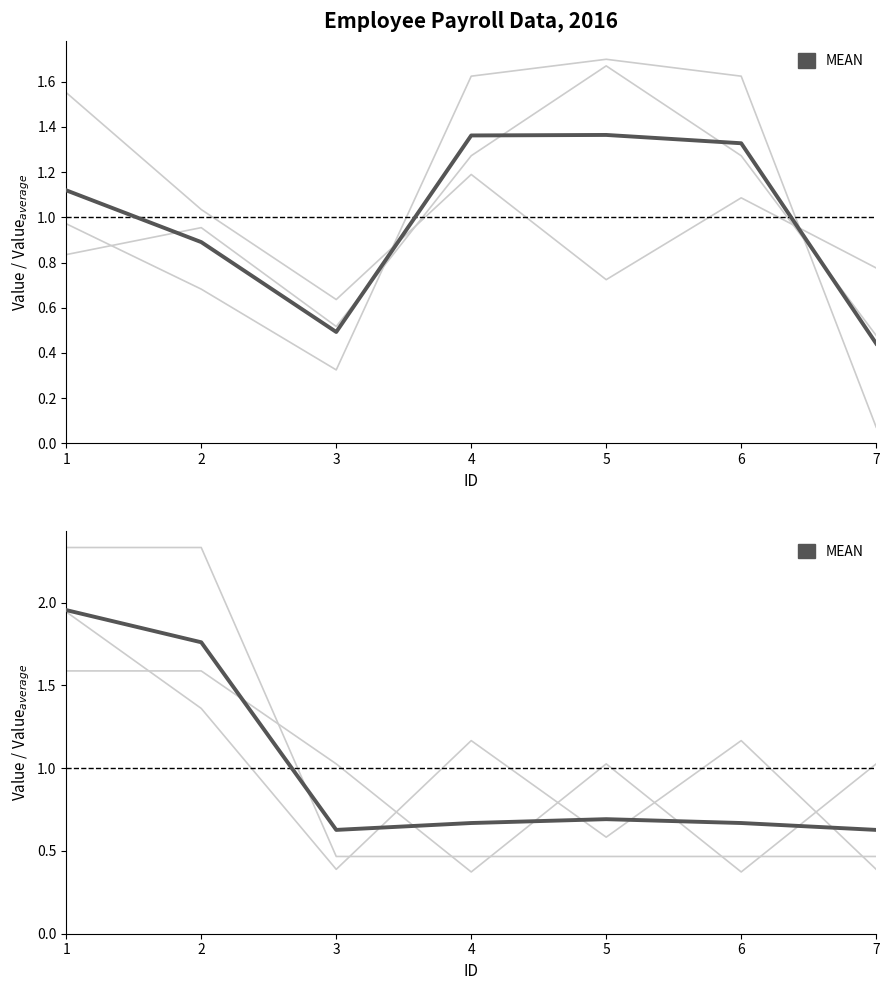

What is the difference between the allowance values at 2 and 7?

1.0